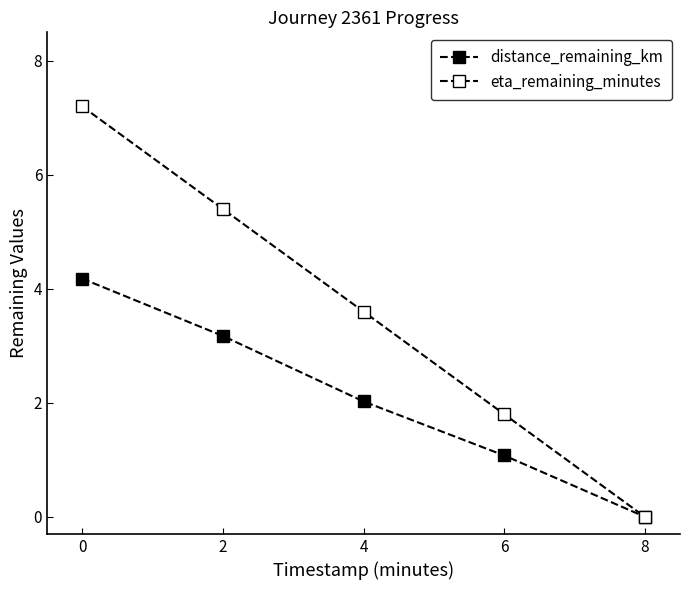

What is the highest value of the distance_remaining_km series?

4.2